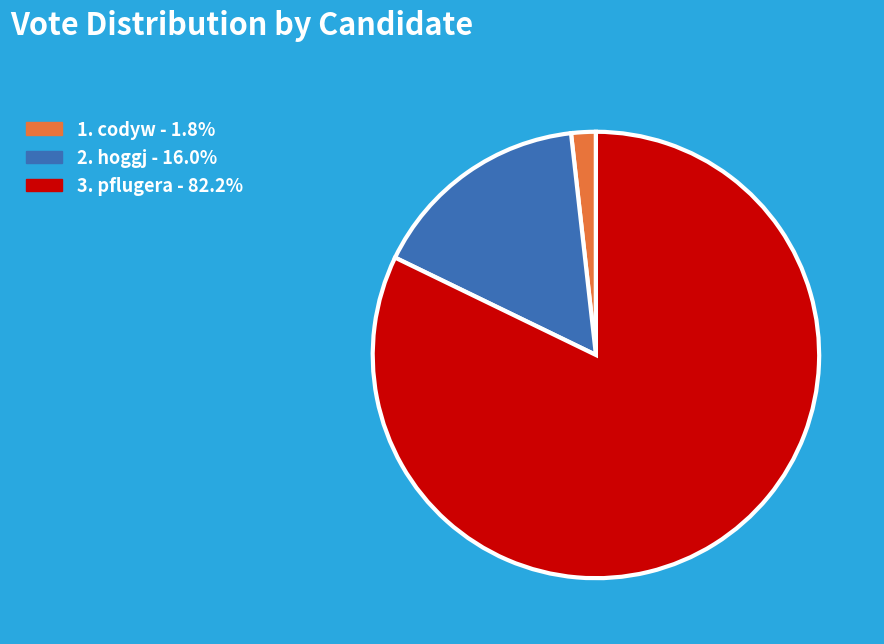

Count the number of slices in the pie.

3